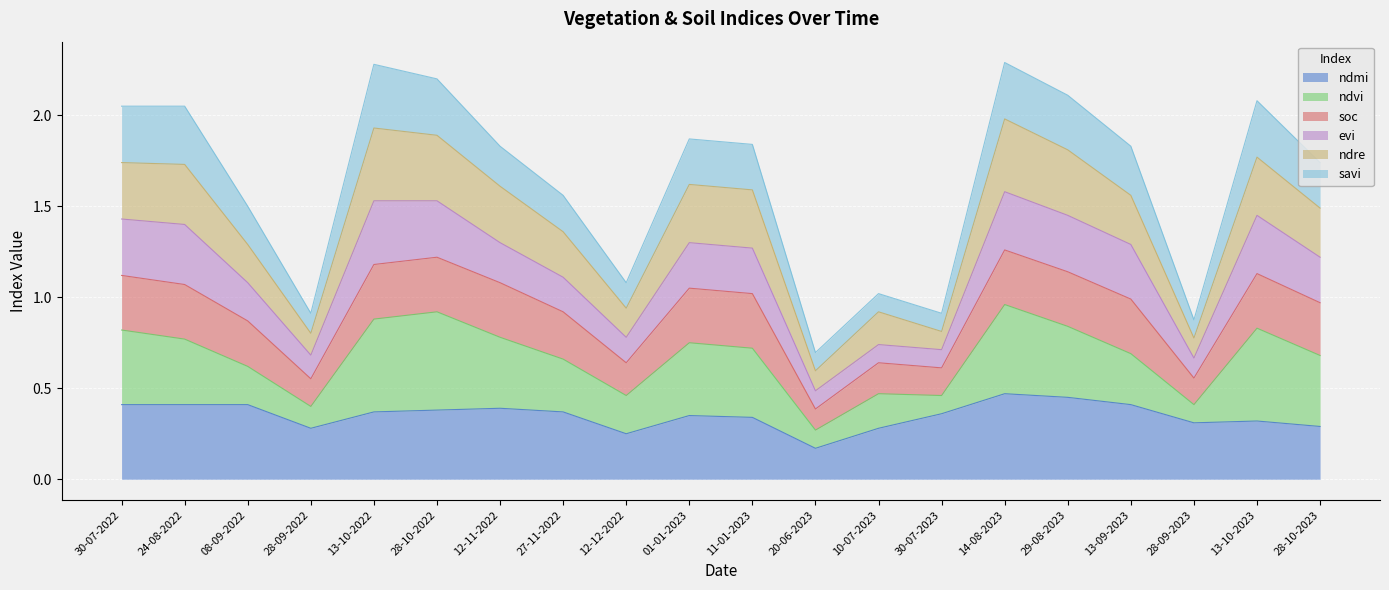

At which category does the chart reach its minimum across all series?

20-06-2023